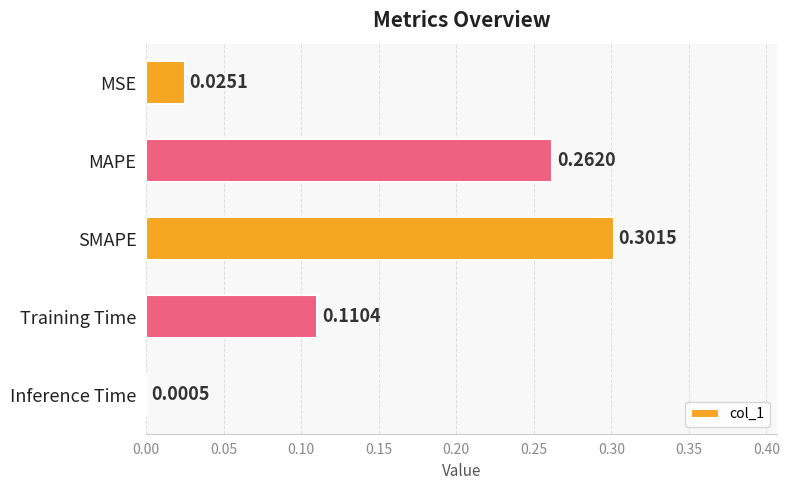

Which has a higher value, SMAPE or MAPE?

SMAPE